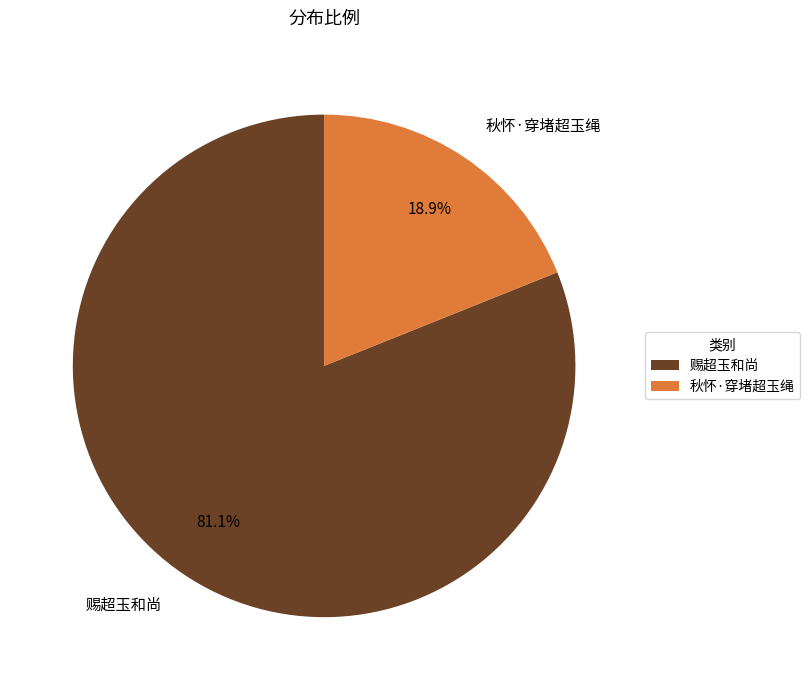

What percentage is NOT represented by 赐超玉和尚?

18.9%